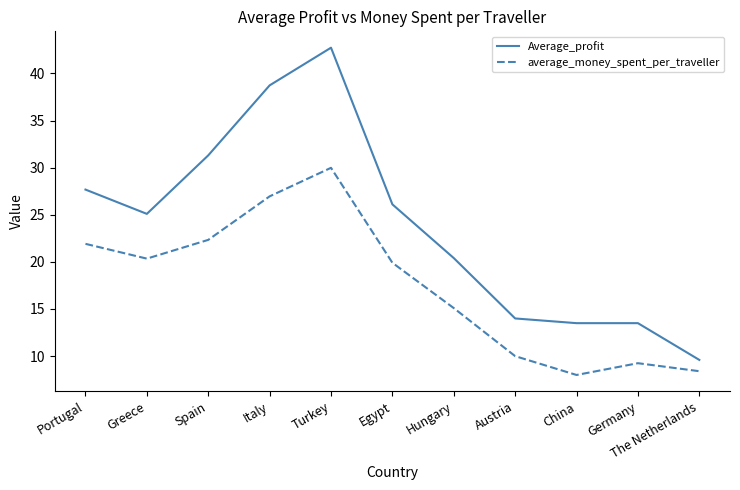

What is the minimum value for Average_profit?

9.6